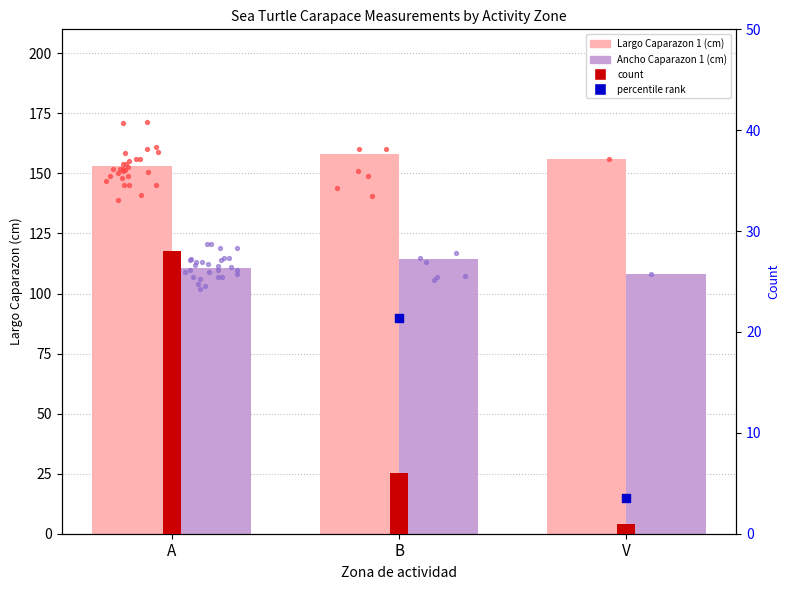

Is the value of percentile rank at A greater than the value of Largo Caparazon 1 (cm) at A?

No